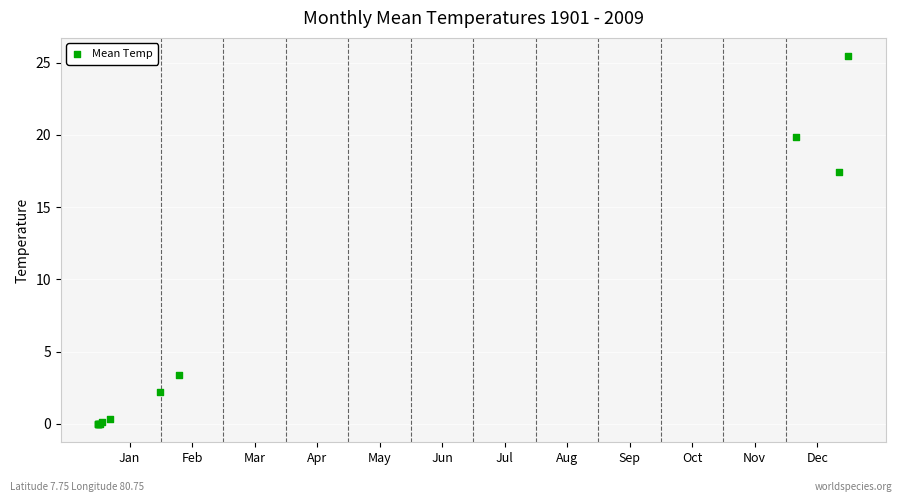

What Y value in the scatter plot is closest to 12?

17.4